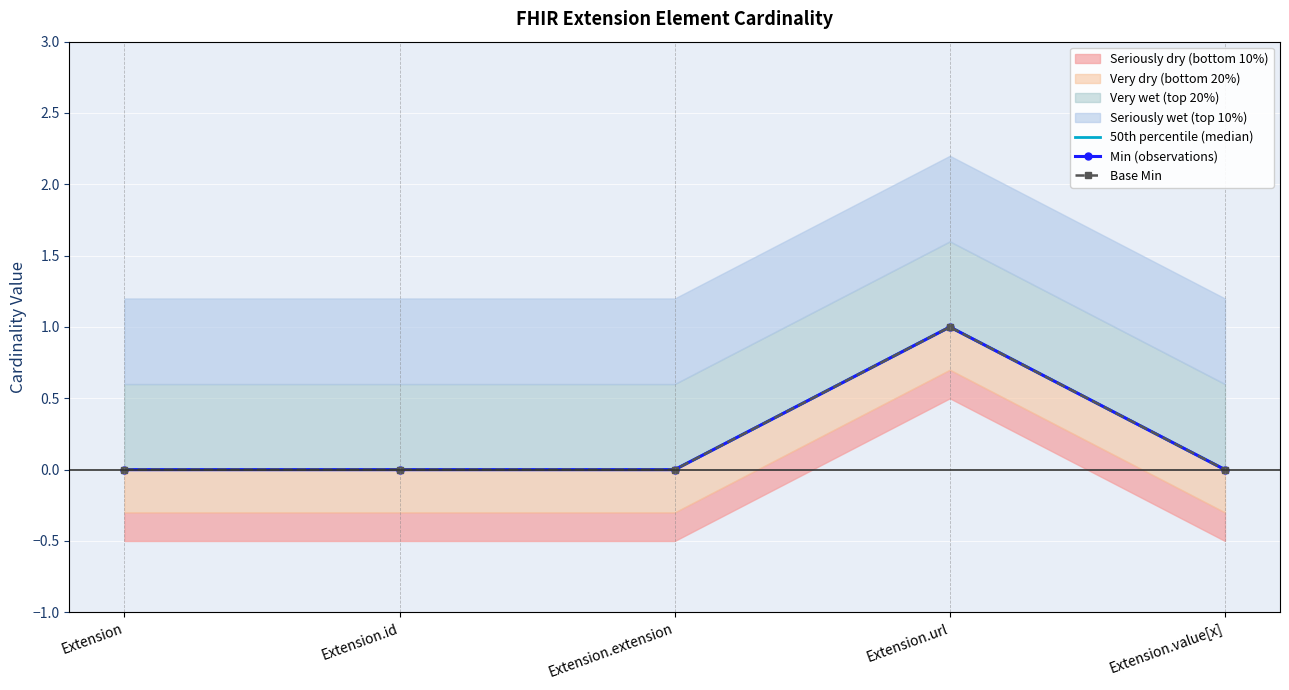

At which category does the chart reach its minimum across all series?

Extension